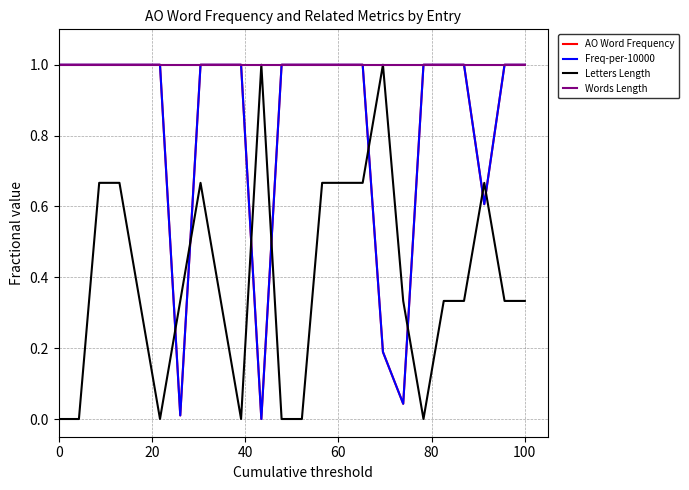

Which series has the largest total across all categories?

Words Length